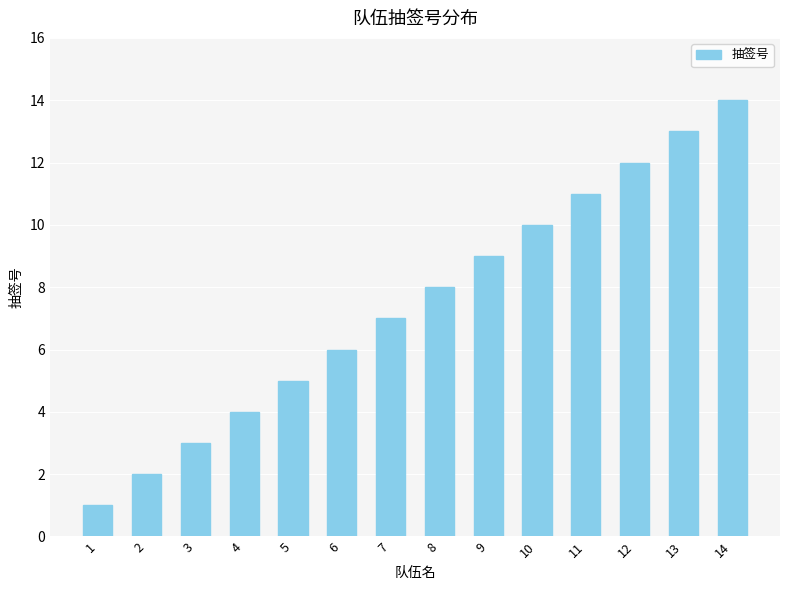

The chart shows a value of 3 at 3. True or false?

True